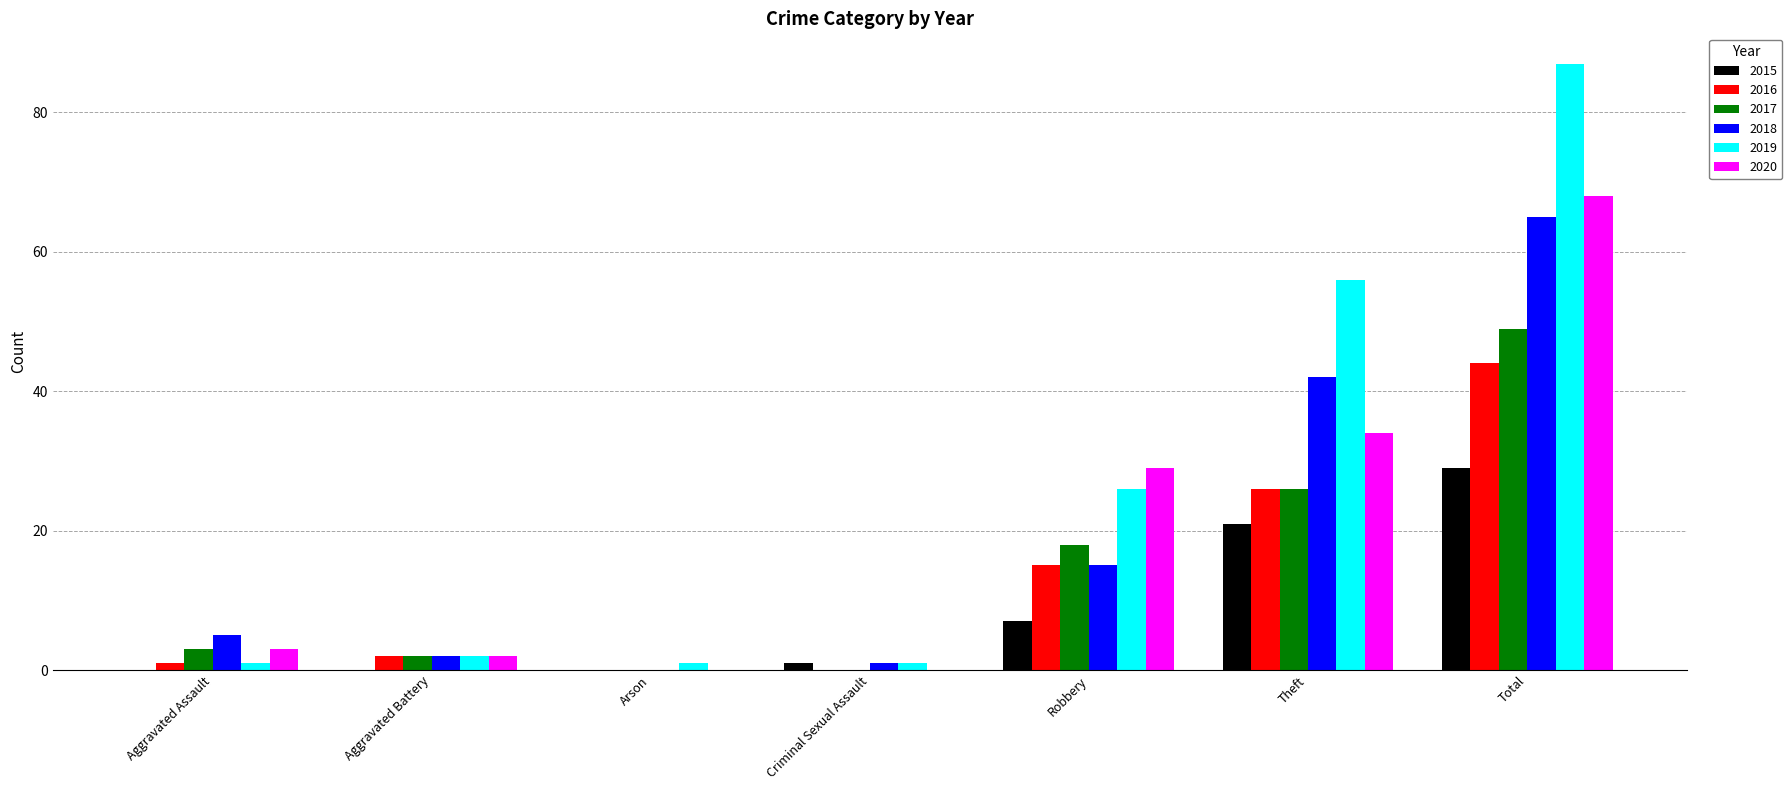

At which category does the chart reach its peak across all series?

Total